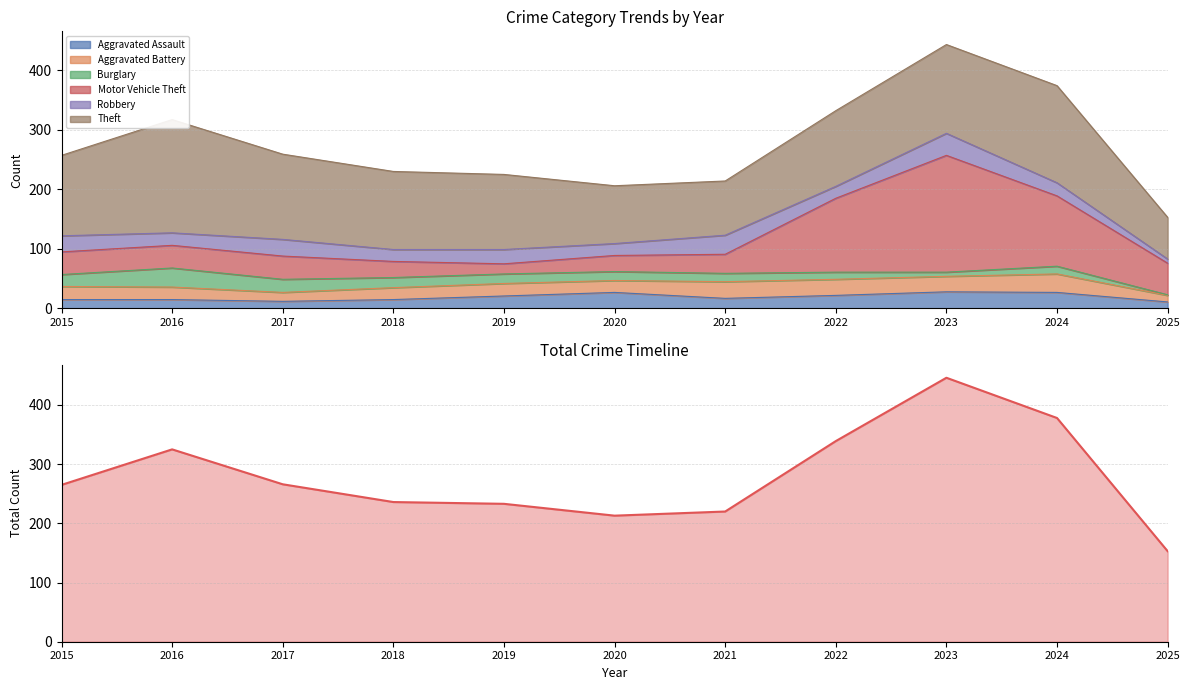

Is it true that the value at 2019 is 233?

True